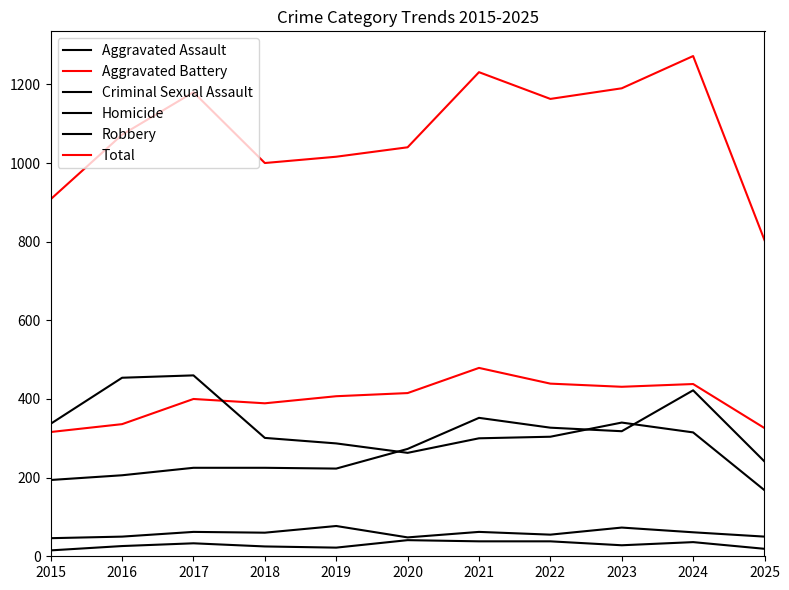

Reading right to left, what are all the values shown in this chart?

Aggravated Assault: 241	422	318	327	352	273	223	225	225	206	194
Aggravated Battery: 326	438	431	439	479	415	407	389	400	336	316
Criminal Sexual Assault: 50	61	73	55	62	48	77	60	62	50	46
Homicide: 19	36	28	38	38	41	22	25	33	26	15
Robbery: 168	315	340	304	300	263	287	301	460	454	337
Total: 804	1272	1190	1163	1231	1040	1016	1000	1180	1072	908